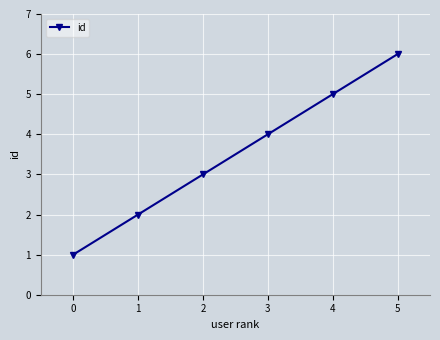

What is the change in value from 2 to 4?

+2